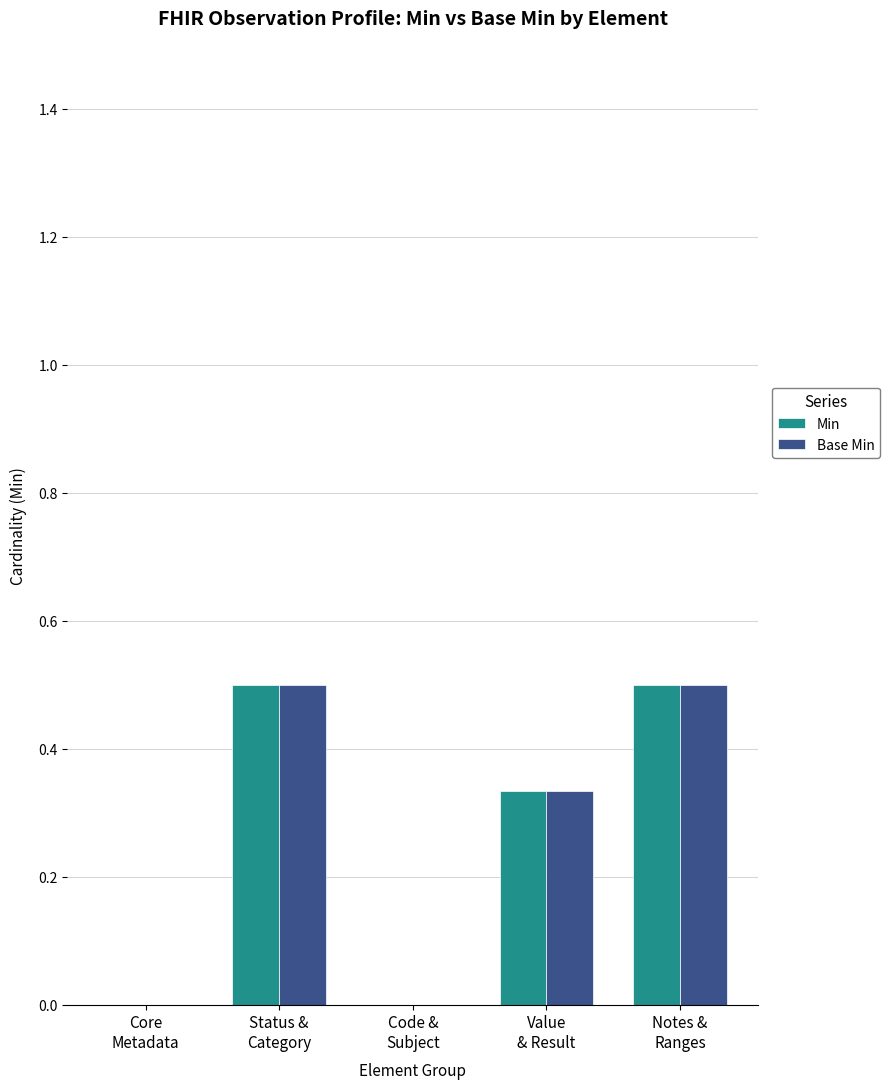

What is the maximum value for Min?

0.5